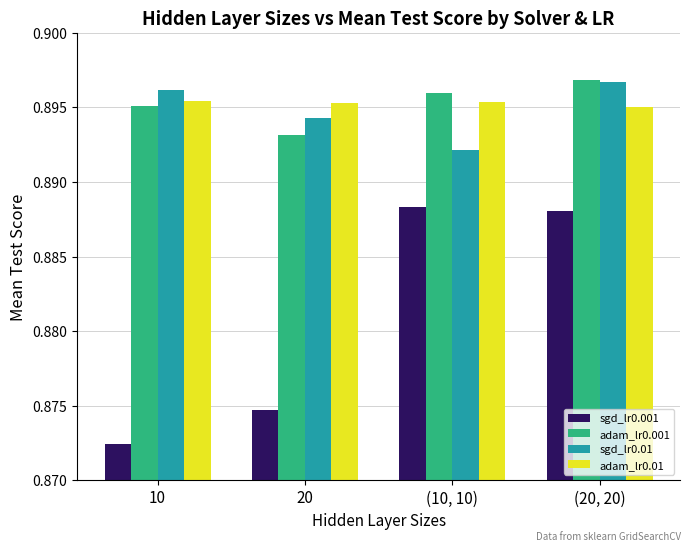

Which category has the highest value across all series?

(20, 20)